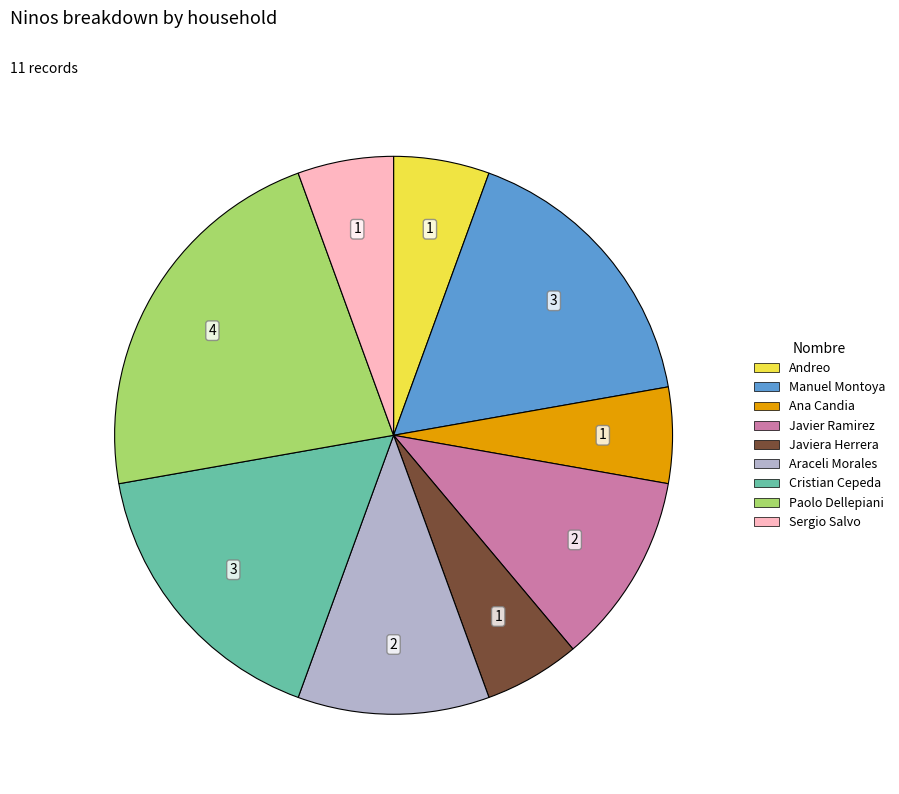

Is there any slice that represents more than half of the pie?

No